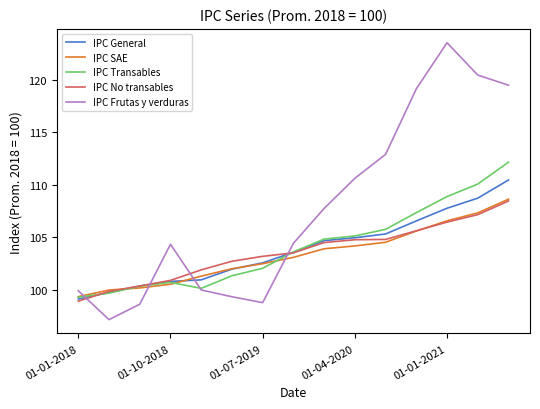

True or false: IPC SAE has more than 2 interior local peaks.

False